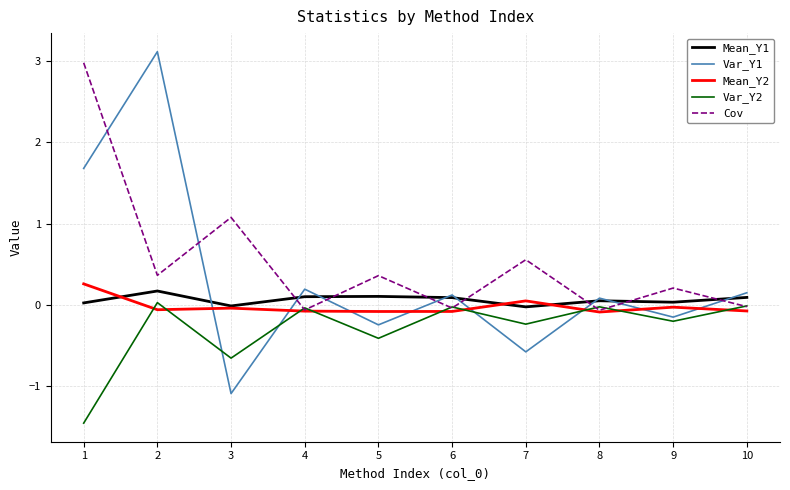

Is the value of Mean_Y2 at 8 greater than the value of Mean_Y1 at 5?

No